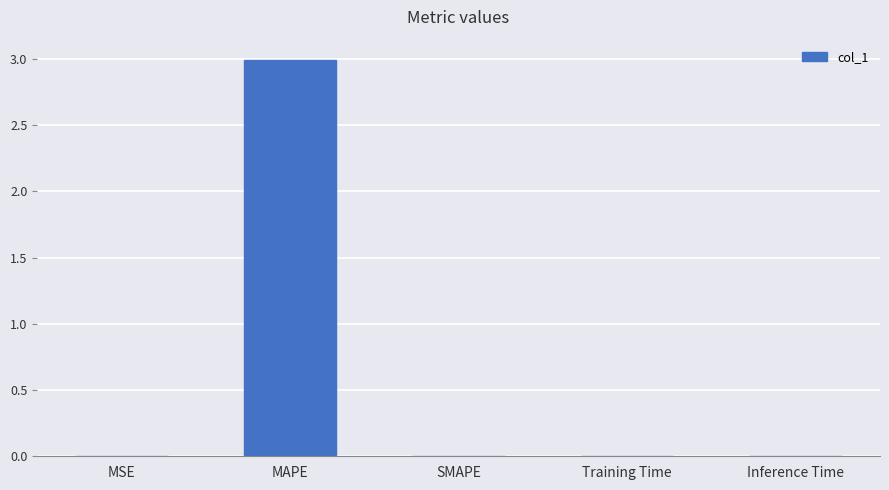

What is the greatest value displayed?

3.0